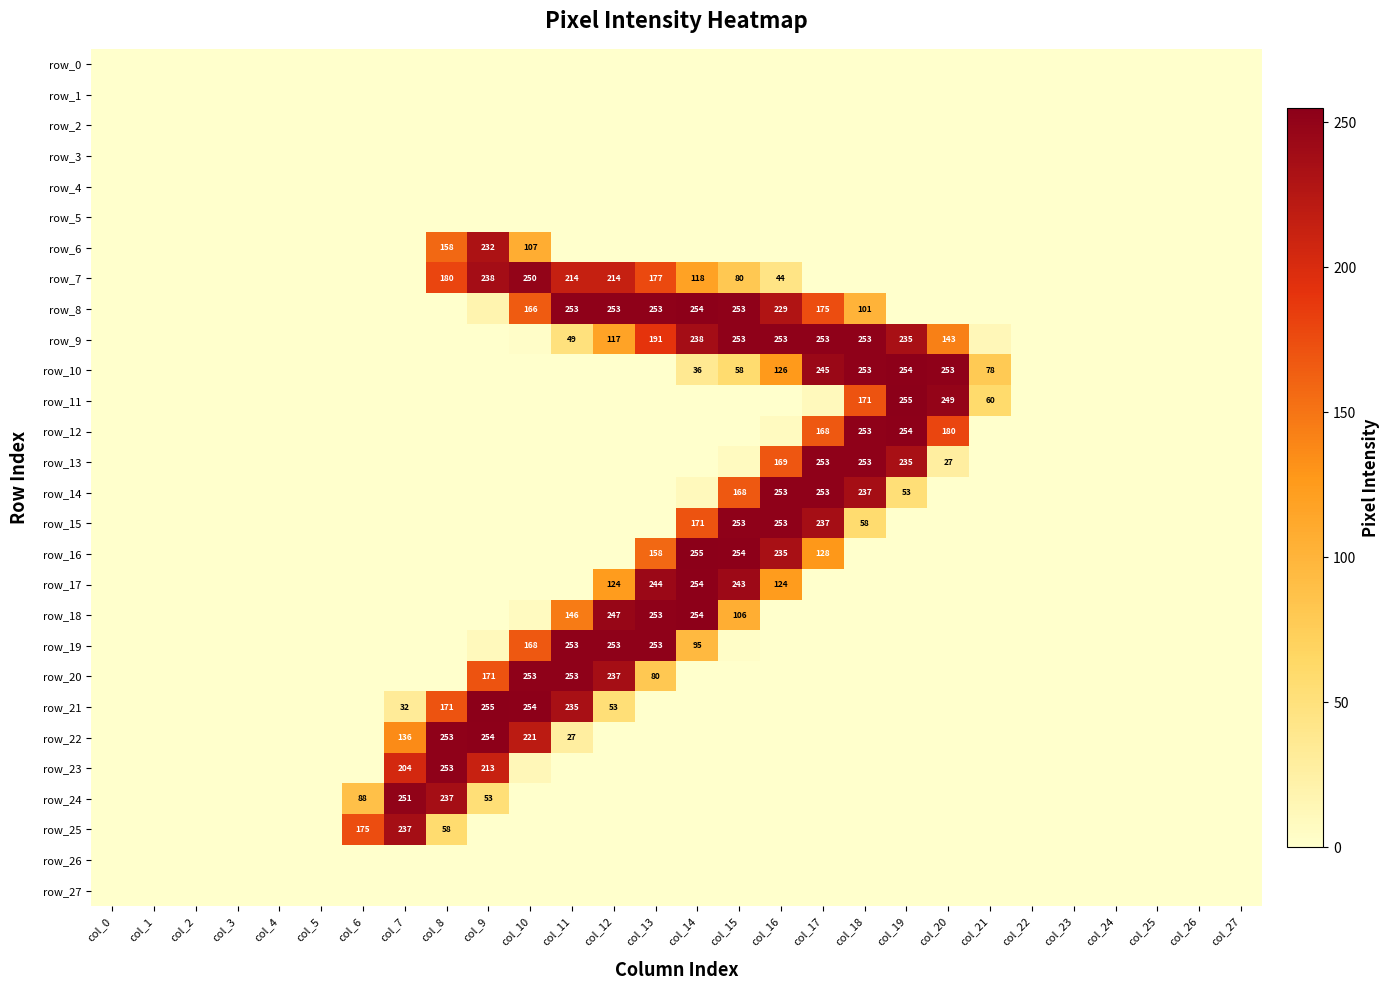

How many data points in row_19 are above 0?

7